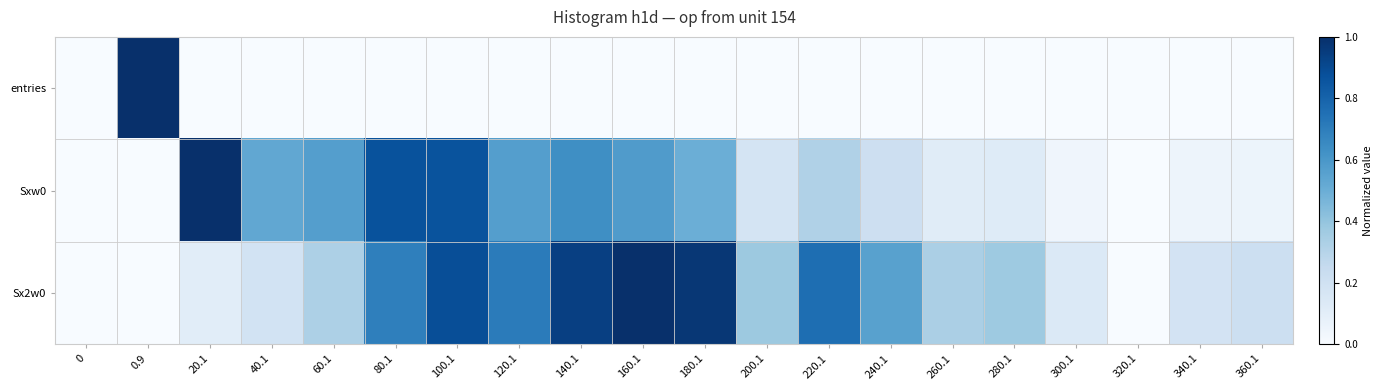

Which series has the largest total across all categories?

Sx2w0